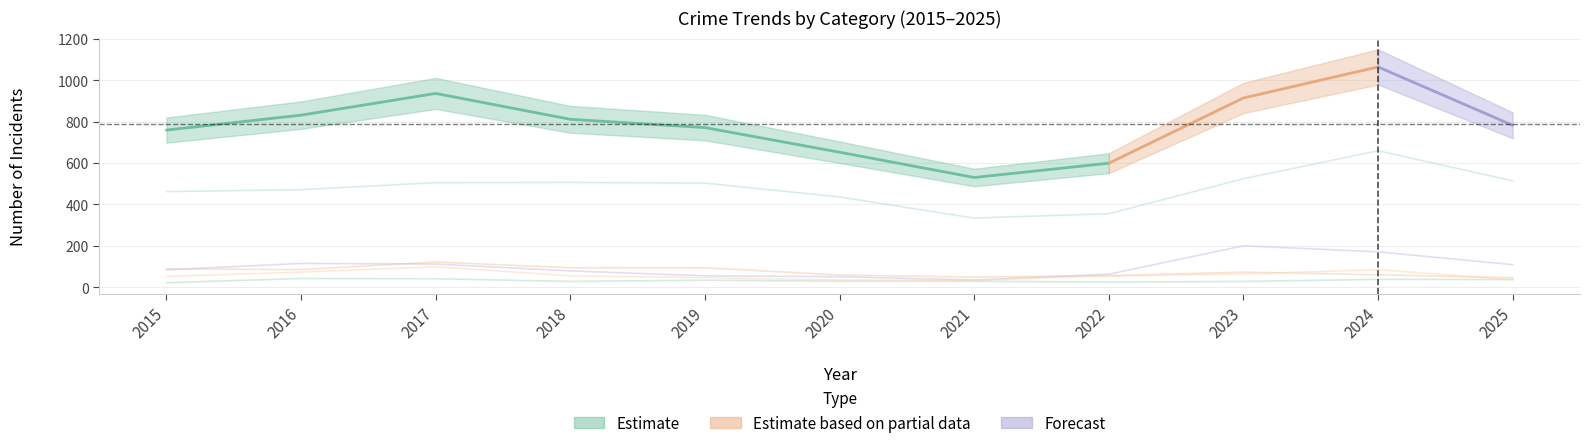

How many categories are shown in the chart?

11